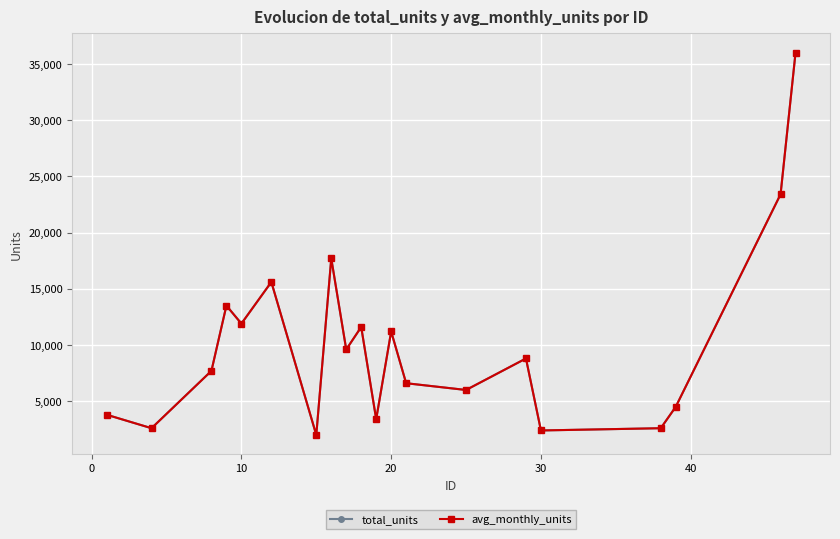

Does the chart have visible grid lines?

Yes